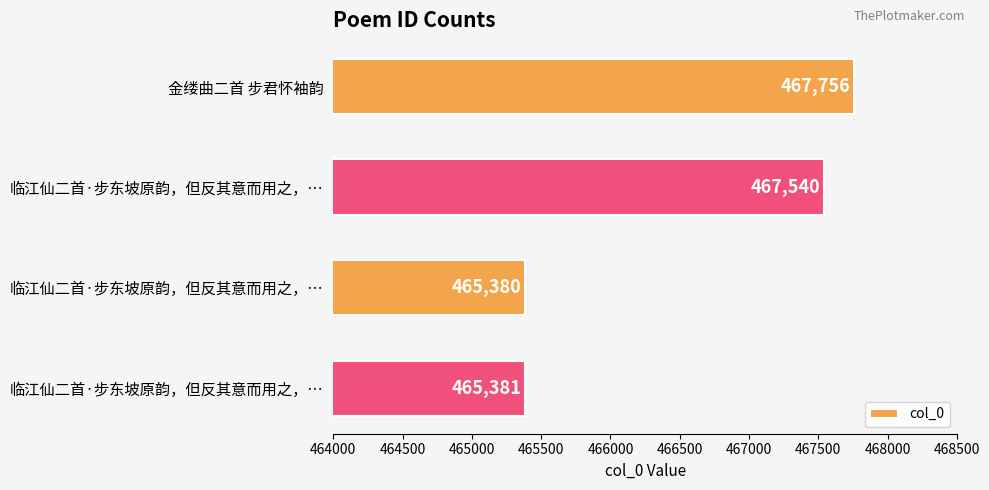

Does the chart contain any negative values?

No